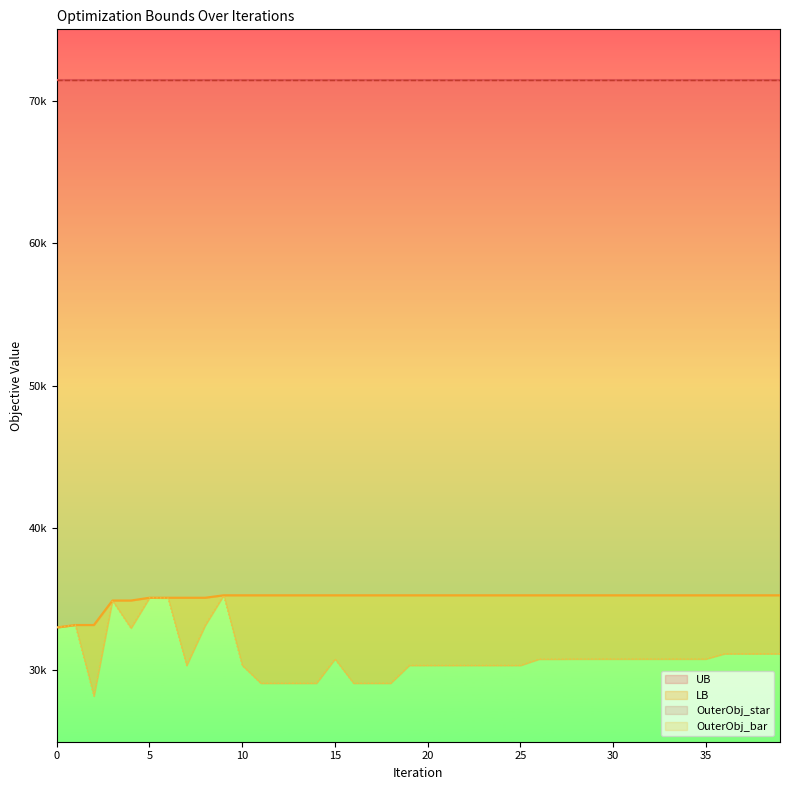

What is the total value across all series at 36?

66454.0